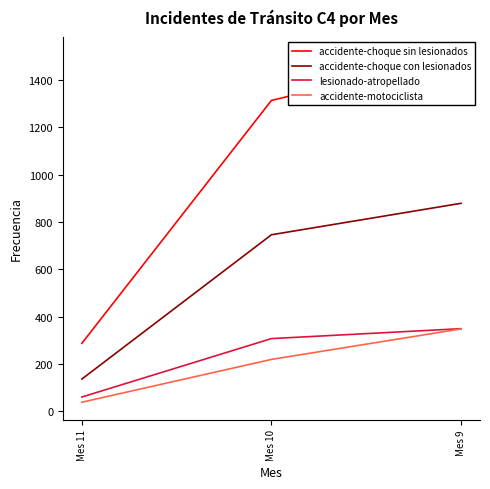

Reading left to right, transcribe all the data shown in this chart.

accidente-choque sin lesionados: Mes 11=287	Mes 10=1314	Mes 9=1507
accidente-choque con lesionados: Mes 11=136	Mes 10=746	Mes 9=879
lesionado-atropellado: Mes 11=60	Mes 10=307	Mes 9=349
accidente-motociclista: Mes 11=38	Mes 10=219	Mes 9=348